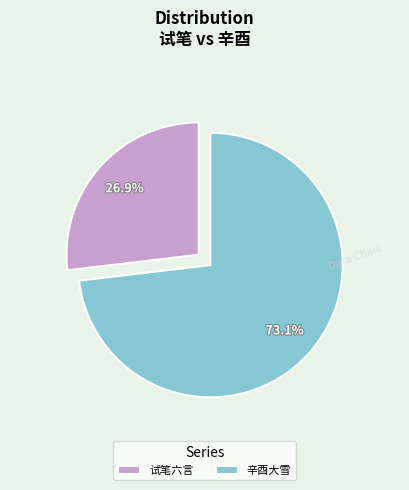

Which category has the biggest portion of the pie?

辛酉大雪